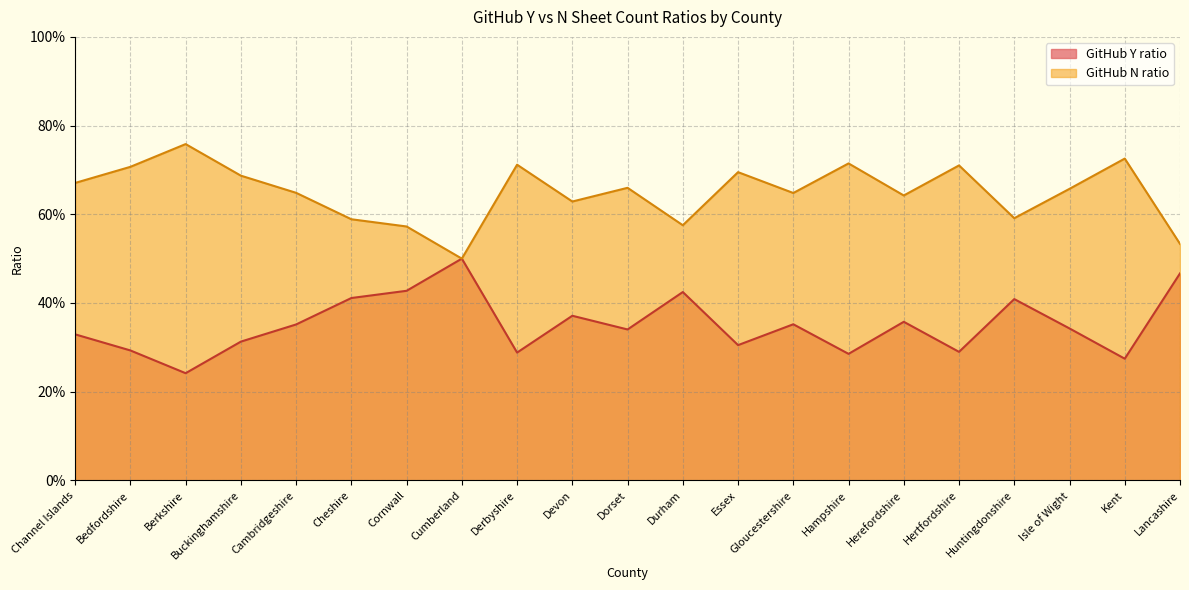

How many interior local valleys does the GitHub N ratio series have?

6